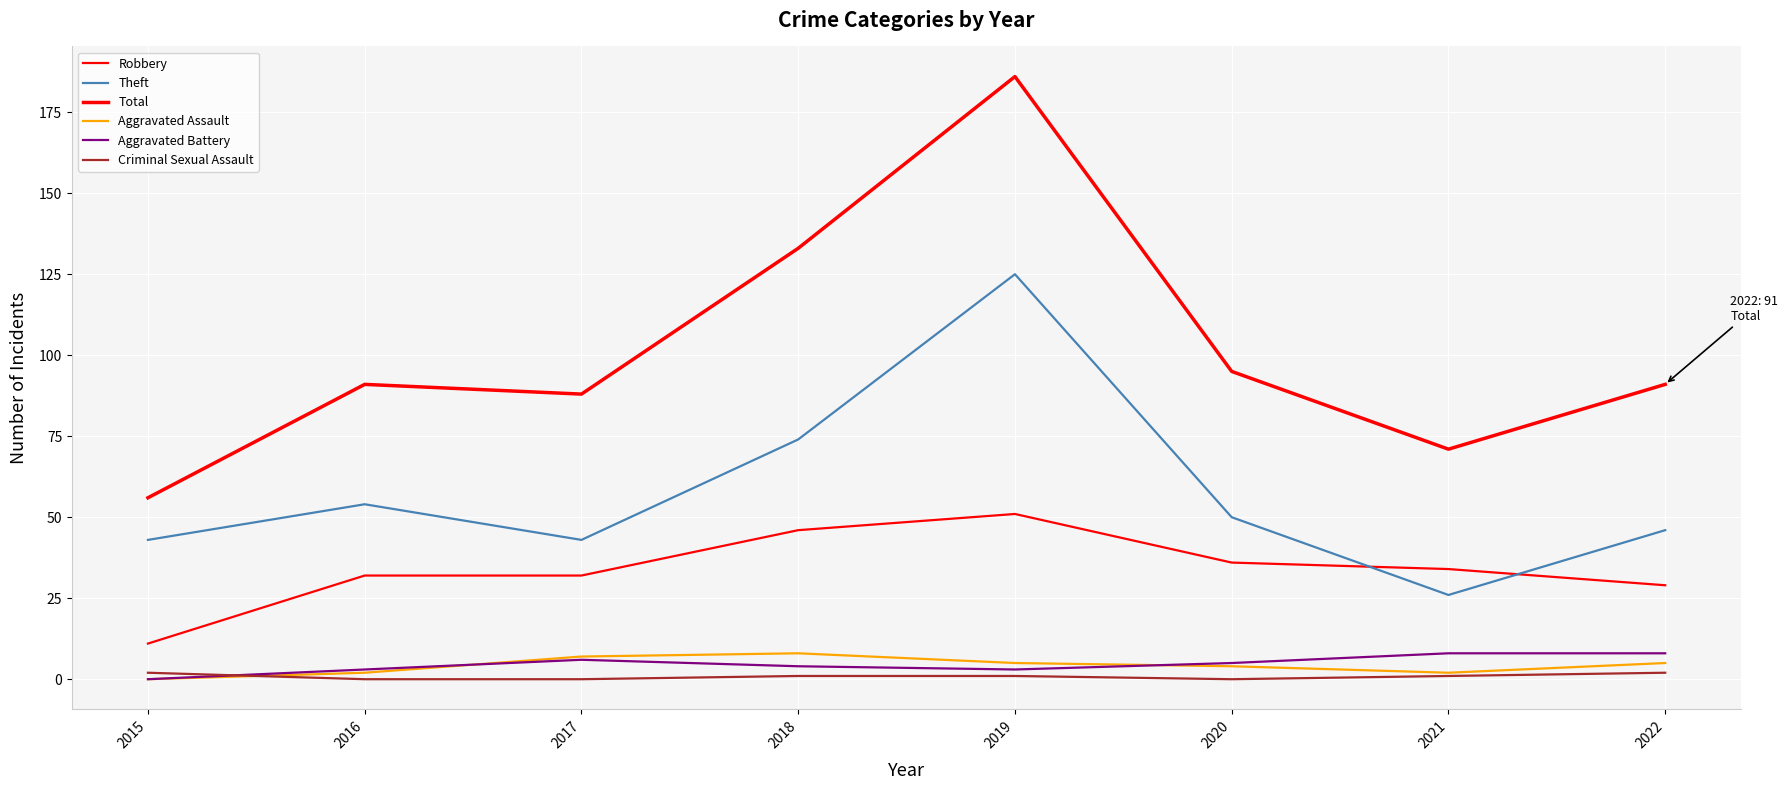

Does the chart display data point markers on the line(s)?

No